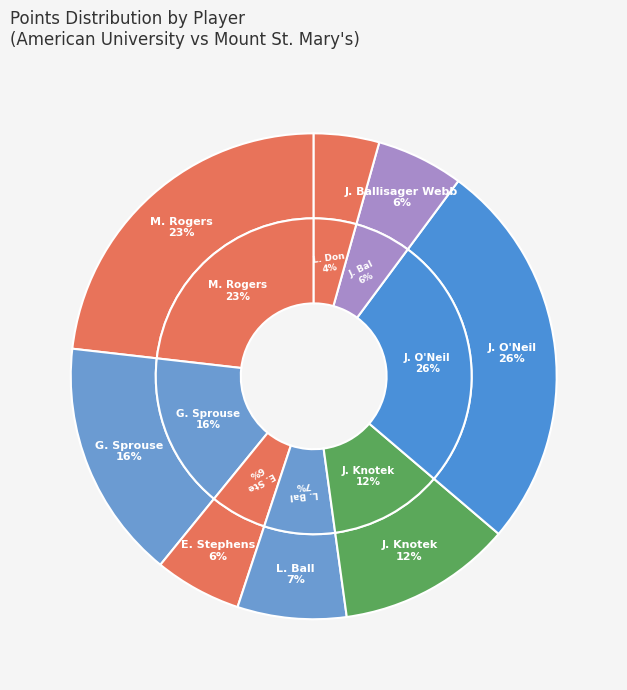

Count the number of slices in the pie.

8